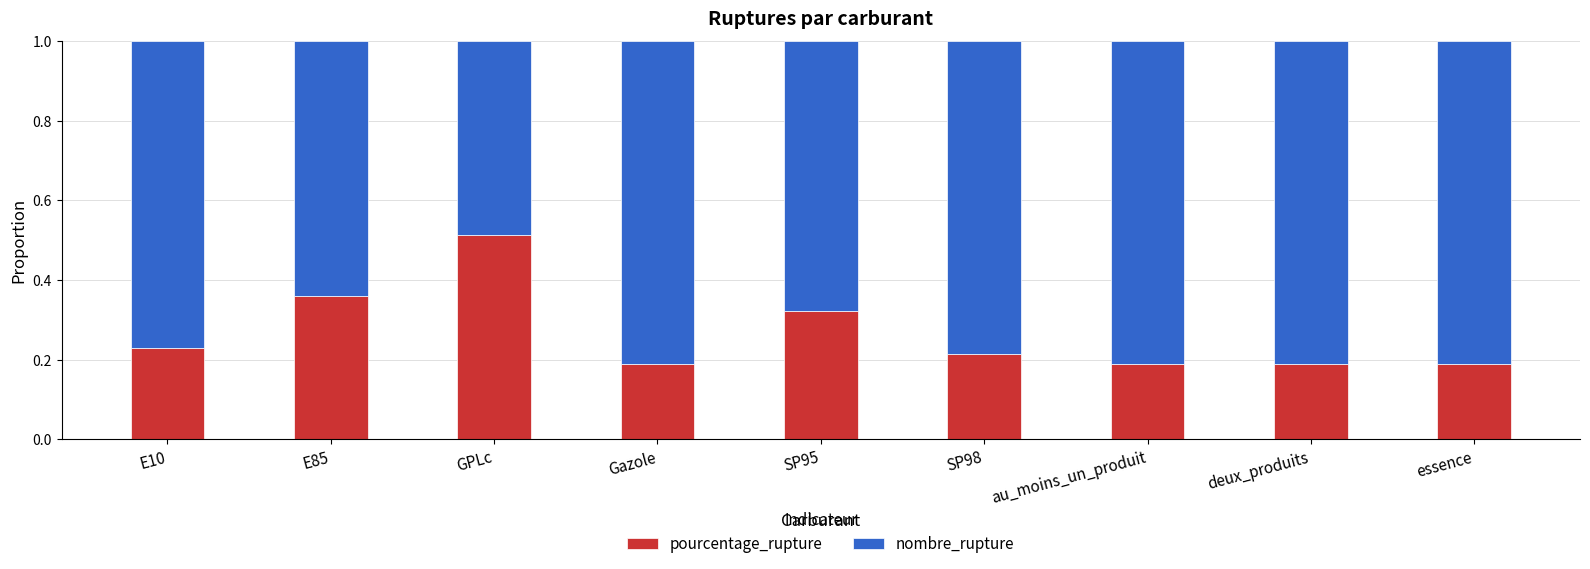

What is the total value across all series at essence?

1.0